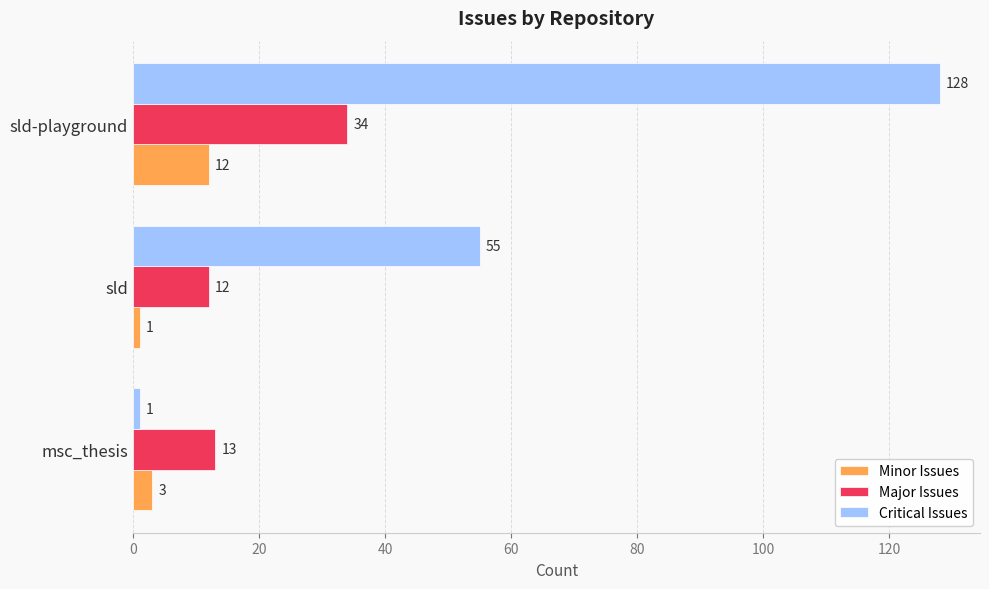

What are all the series names shown in the legend?

Minor Issues, Major Issues, Critical Issues